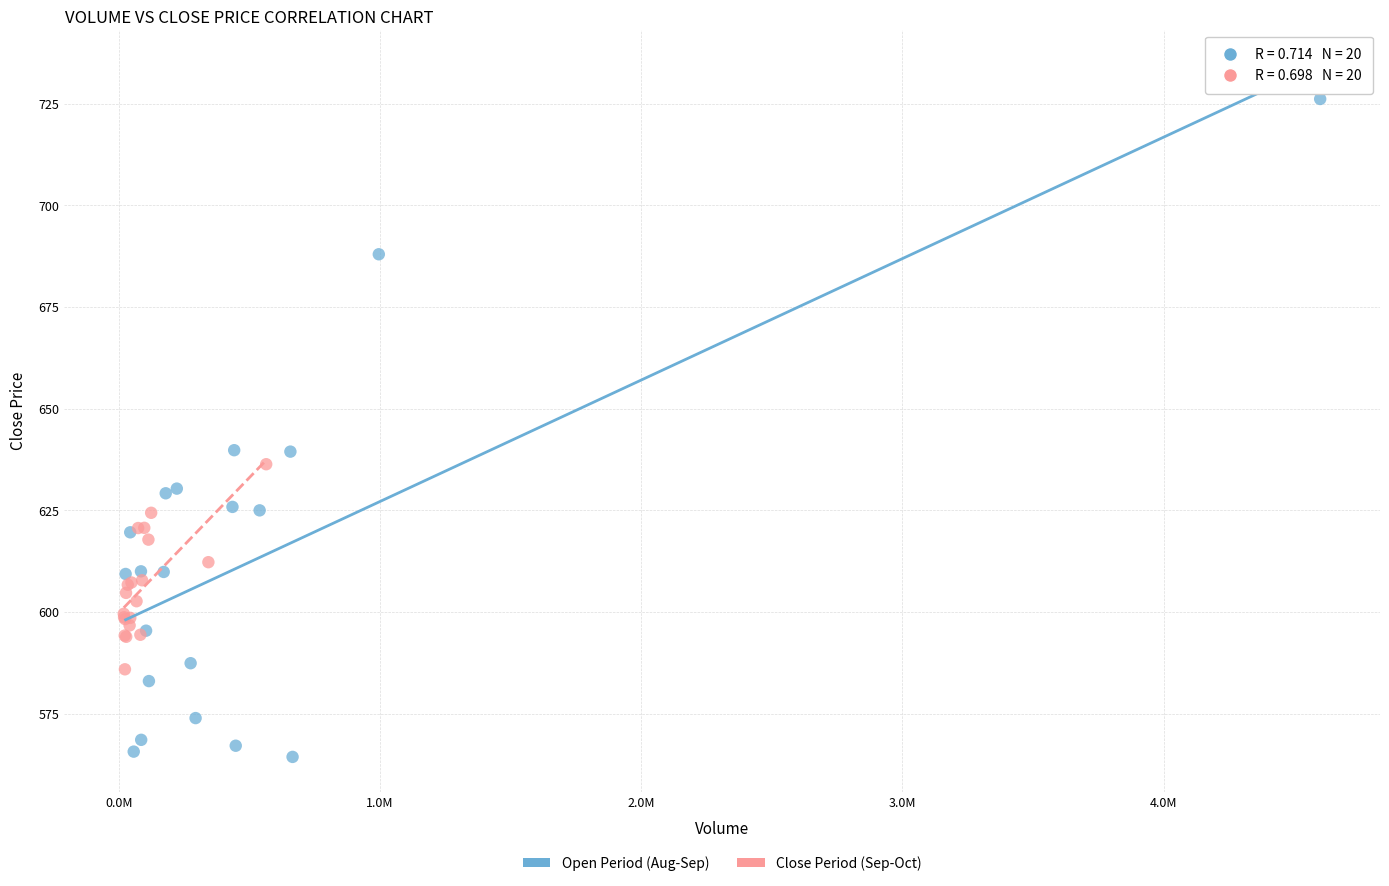

Which series contains the highest Y value?

Open Period (Aug-Sep)